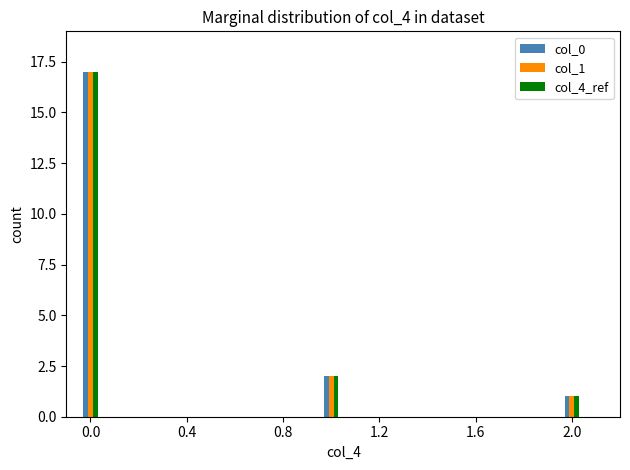

What is the average value of the col_1 series?

7